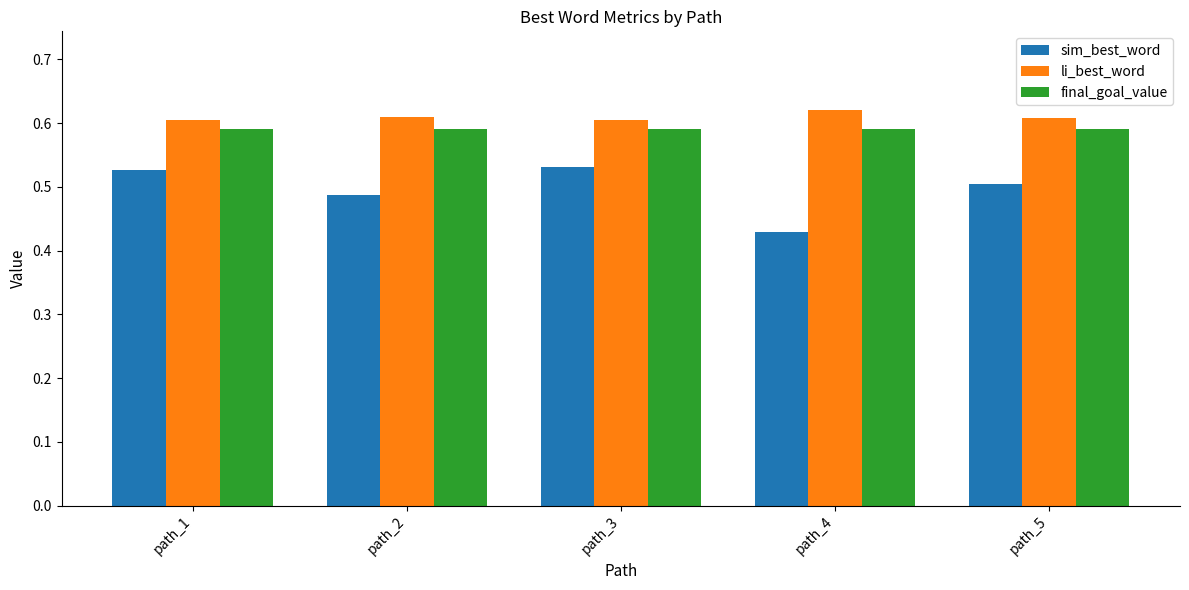

Rank the series by their maximum value, from highest to lowest.

li_best_word, final_goal_value, sim_best_word